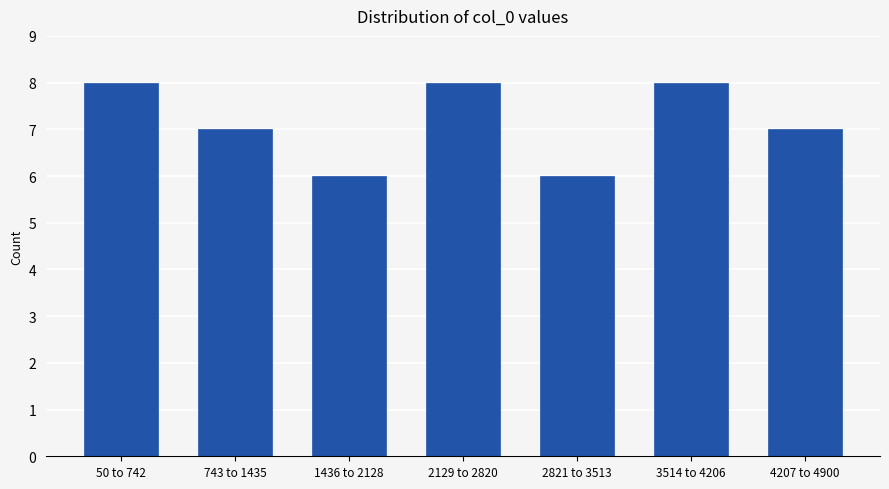

Reading left to right, what are all the values shown in this chart?

50 to 742=8	743 to 1435=7	1436 to 2128=6	2129 to 2820=8	2821 to 3513=6	3514 to 4206=8	4207 to 4900=7